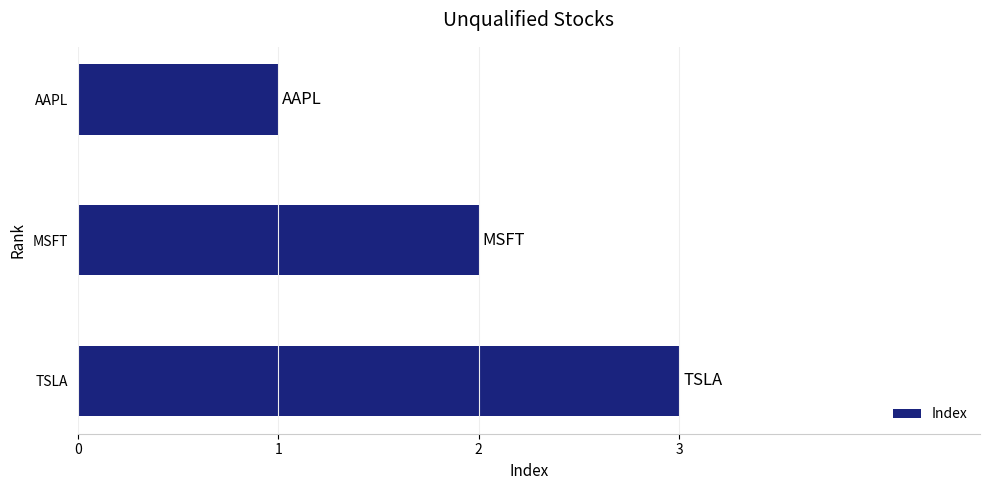

How many series are shown in this chart?

1